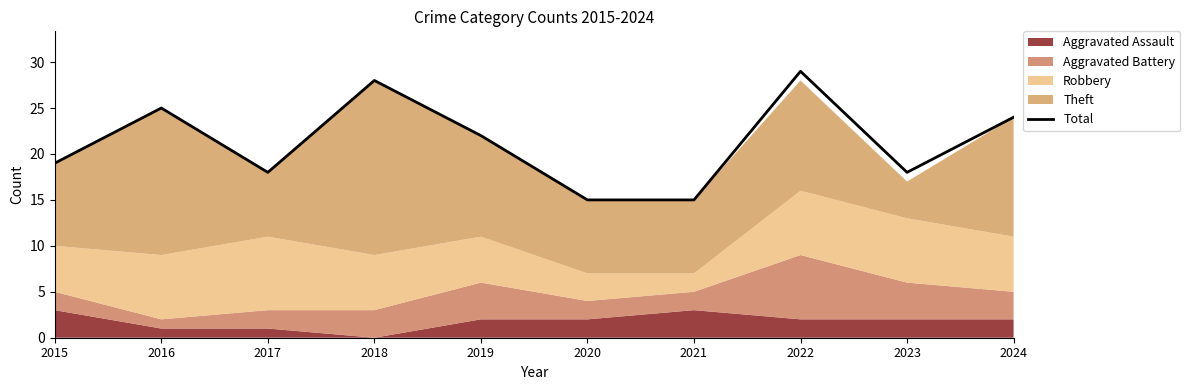

What is the value of the 5th point from the left?

22